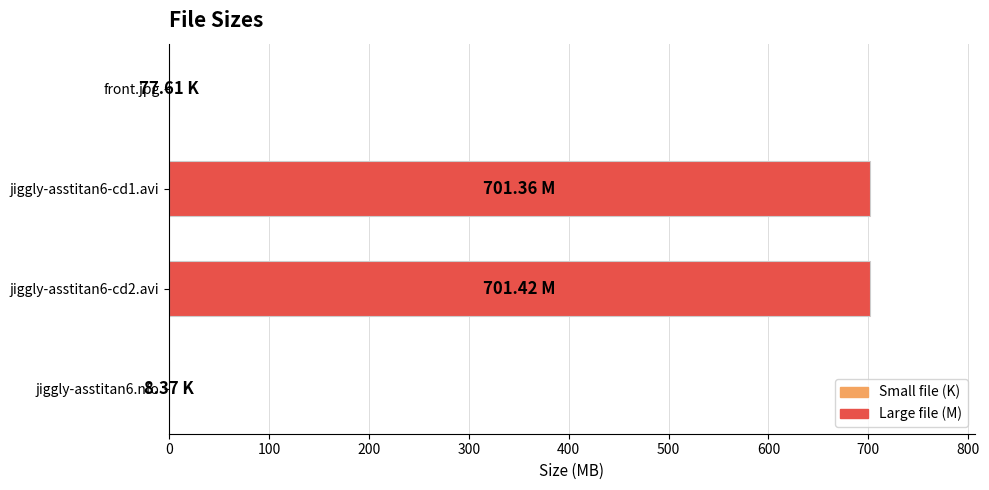

How many categories are shown in the chart?

4